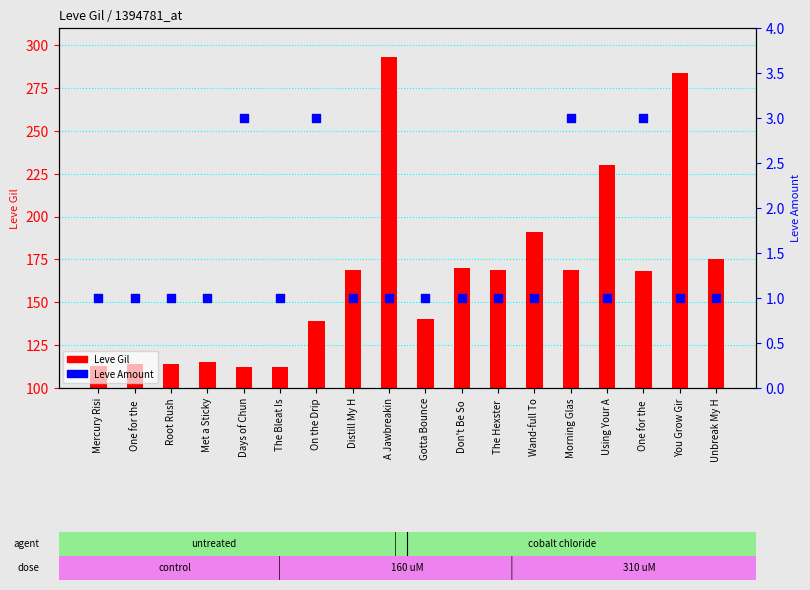

Which series has the largest total across all categories?

Leve Gil